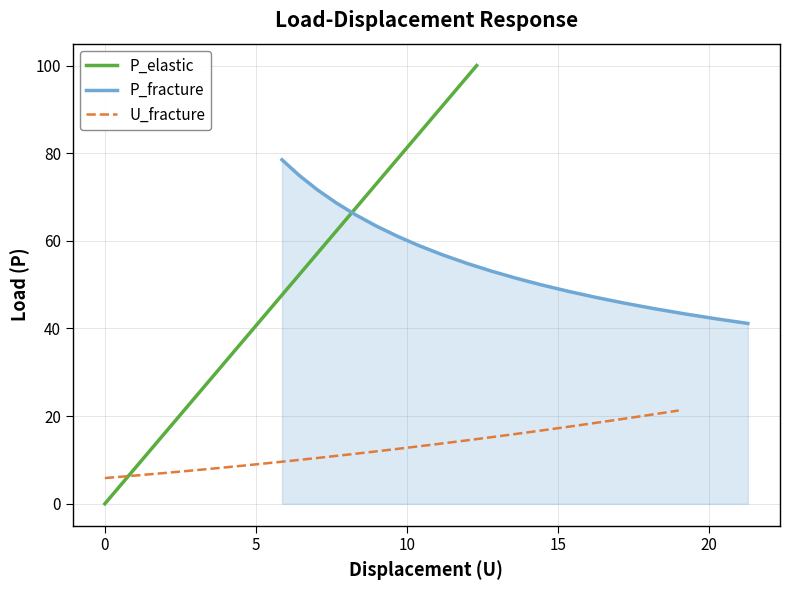

What is the maximum value for P_elastic?

100.0